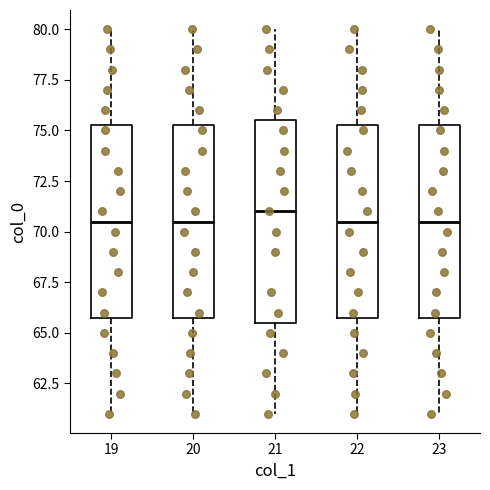

Comparing the boxes themselves (not the whiskers), which one is the tallest?

21